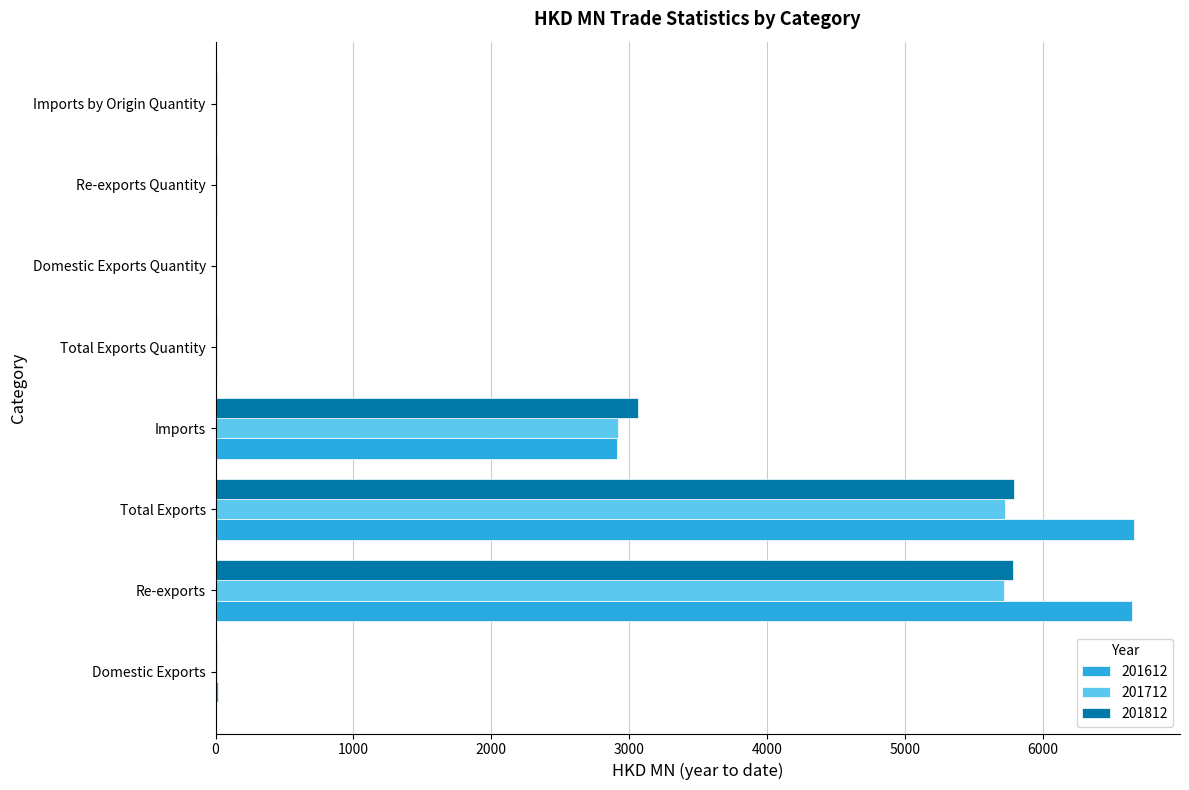

What is the greatest value displayed?

6659.3